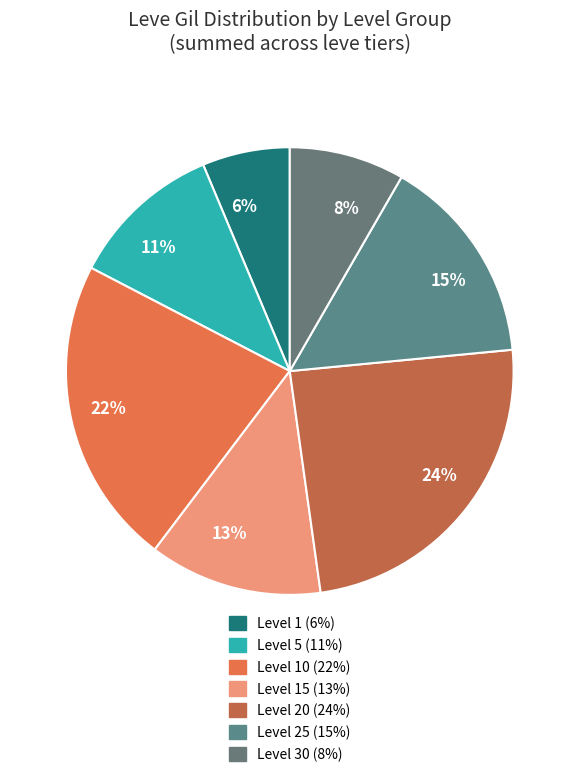

Which slice is the largest?

Leve Level 20